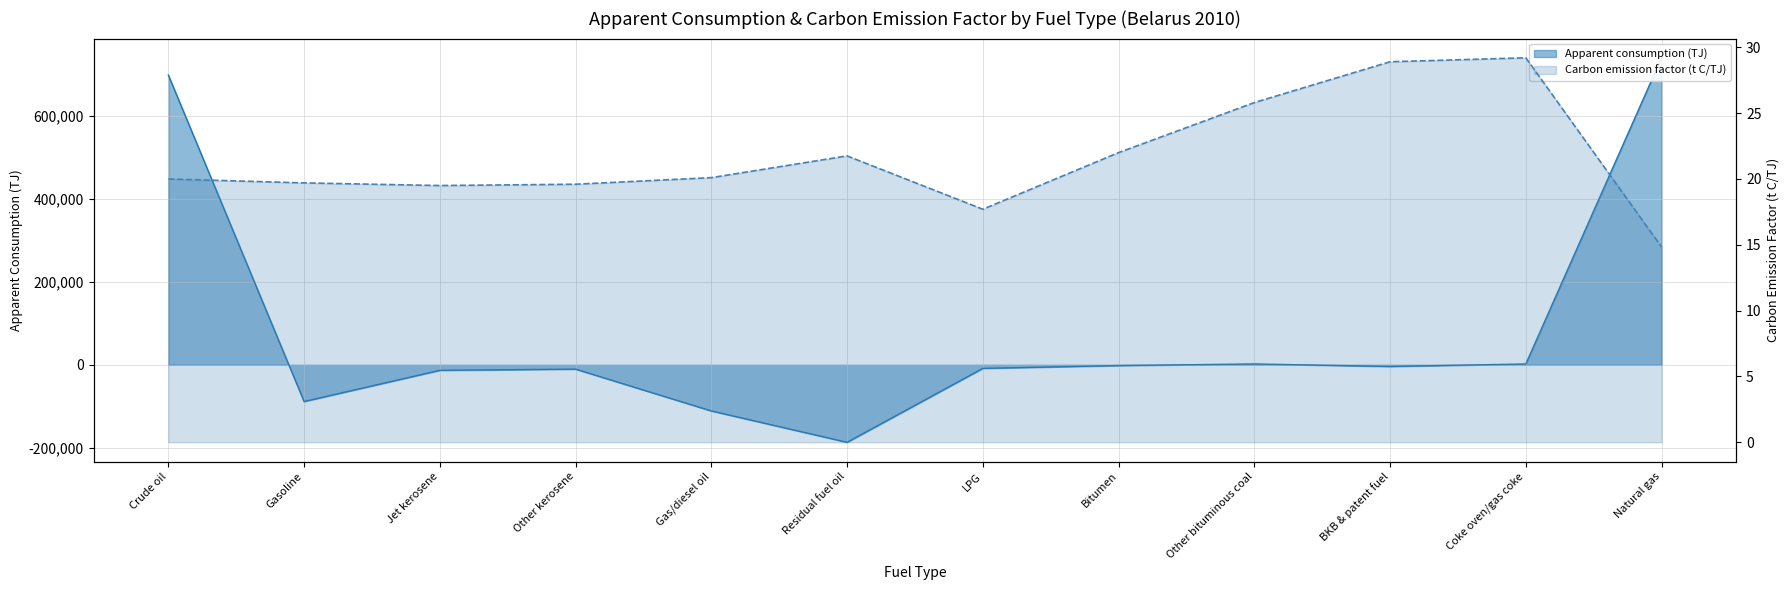

The value of Carbon emission factor (t C/TJ) at Jet kerosene is 19.5. True or false?

True